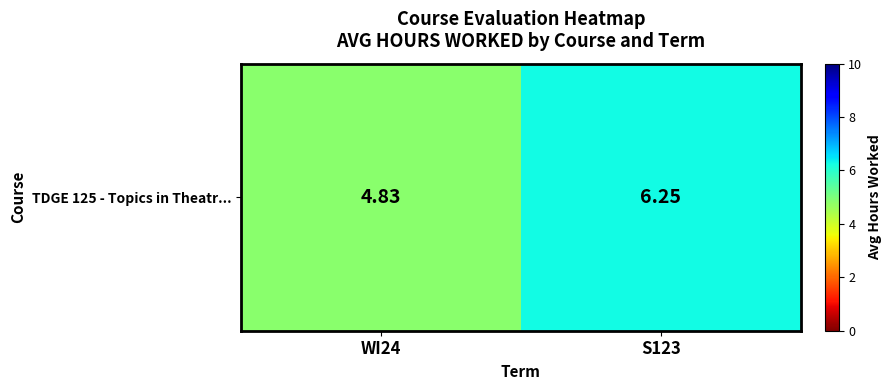

The value at S123 is 6.2. True or false?

True